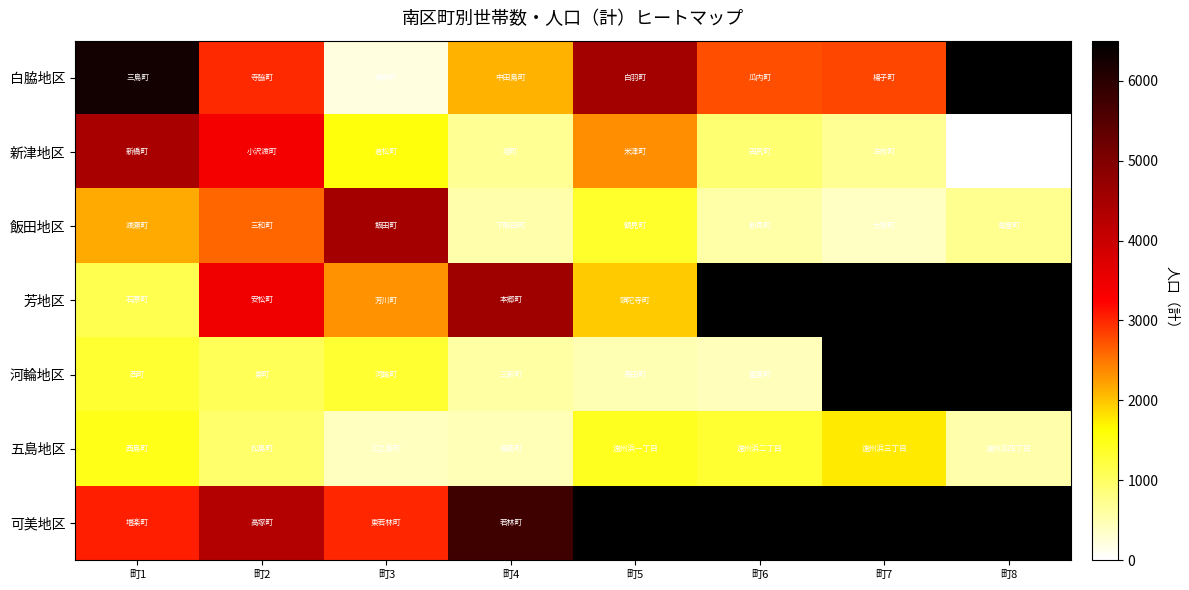

At 町5, list the series in order from smallest to largest.

河輪地区, 飯田地区, 五島地区, 芳地区, 新津地区, 白脇地区, 可美地区